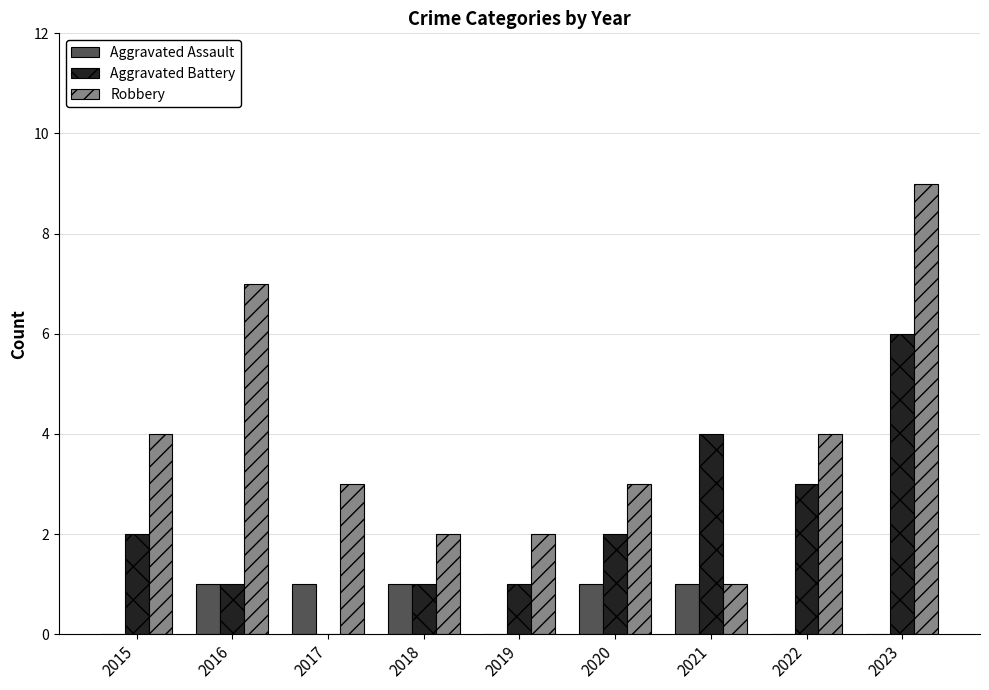

How many groups of bars are there?

9